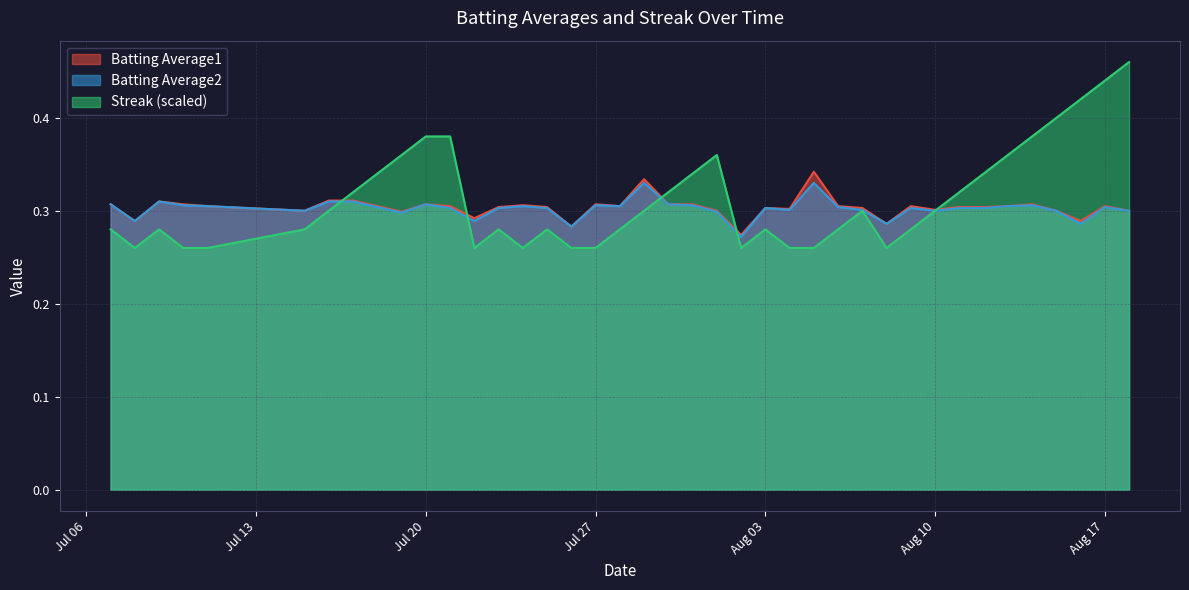

How many distinct data groups are displayed?

3